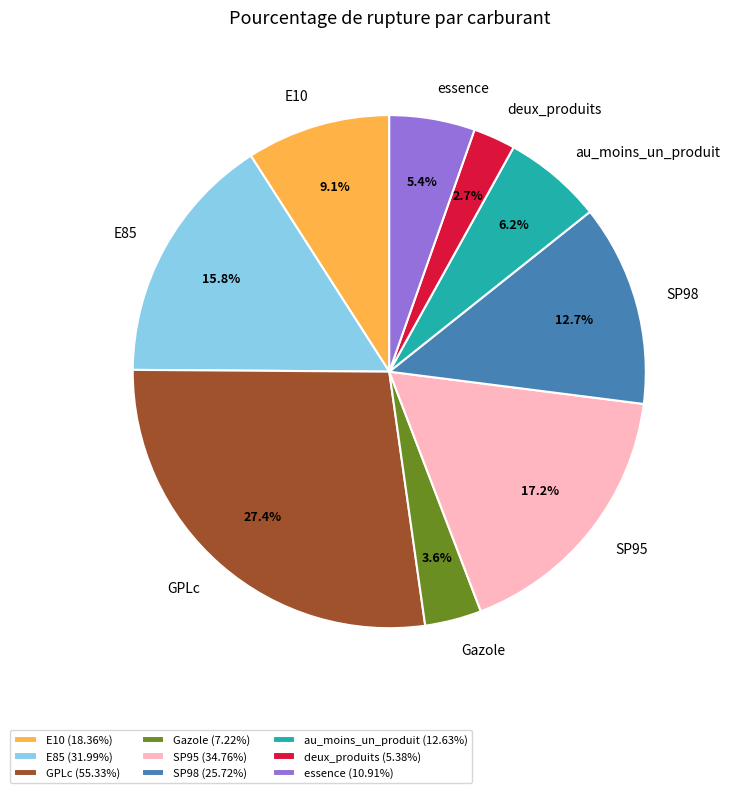

Is deux_produits the majority of the pie?

No